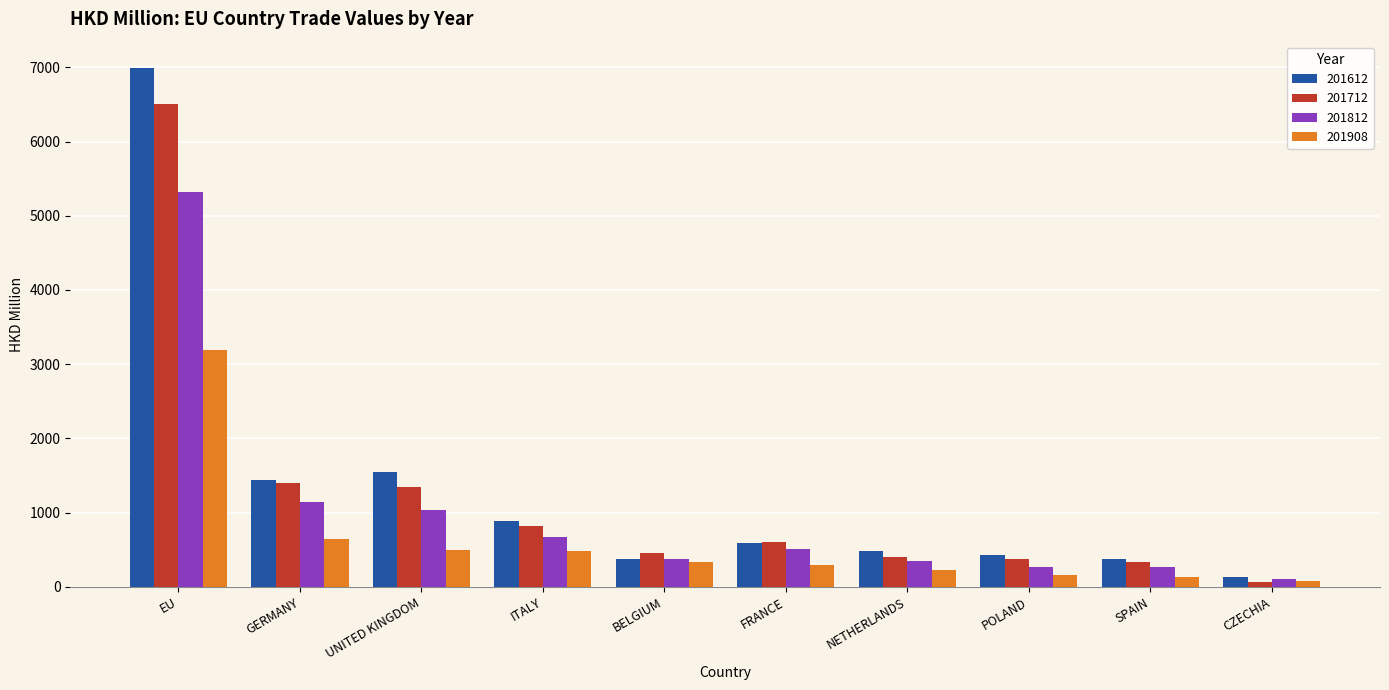

What value does the 201908 series have at EU?

3188.0